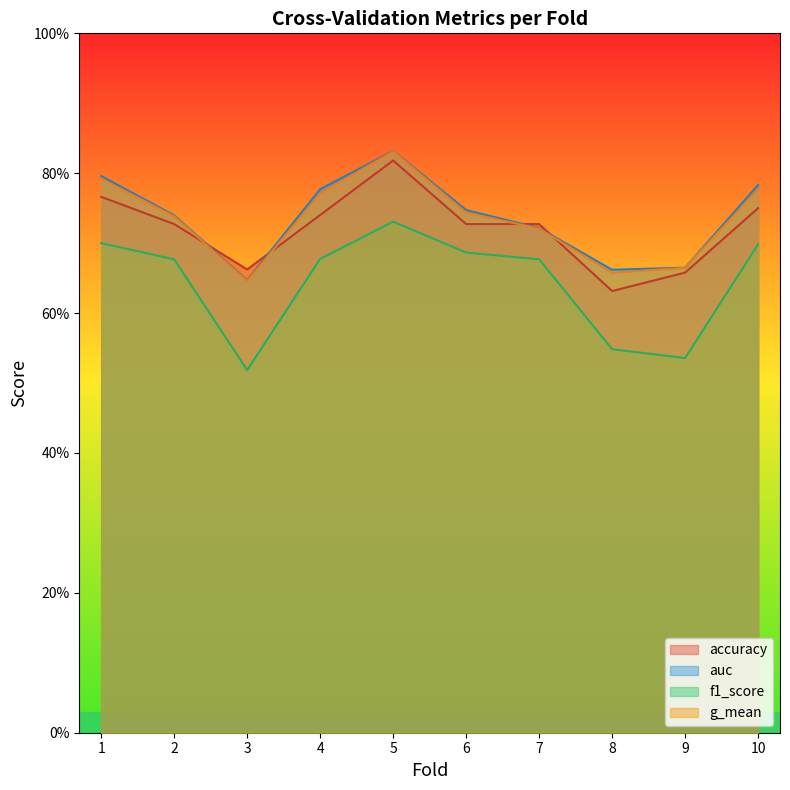

What is the maximum value for auc?

0.8